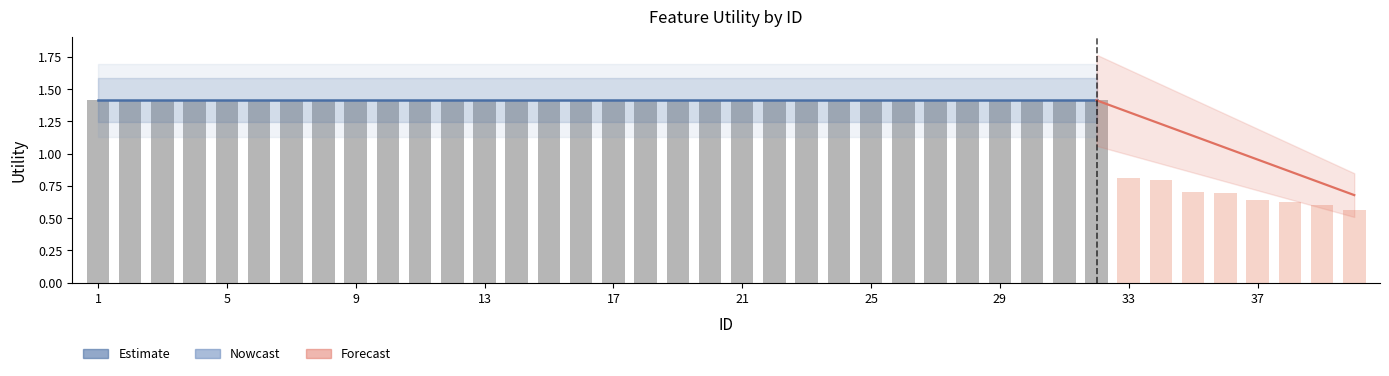

Count the values in the range 1 to 2.

32